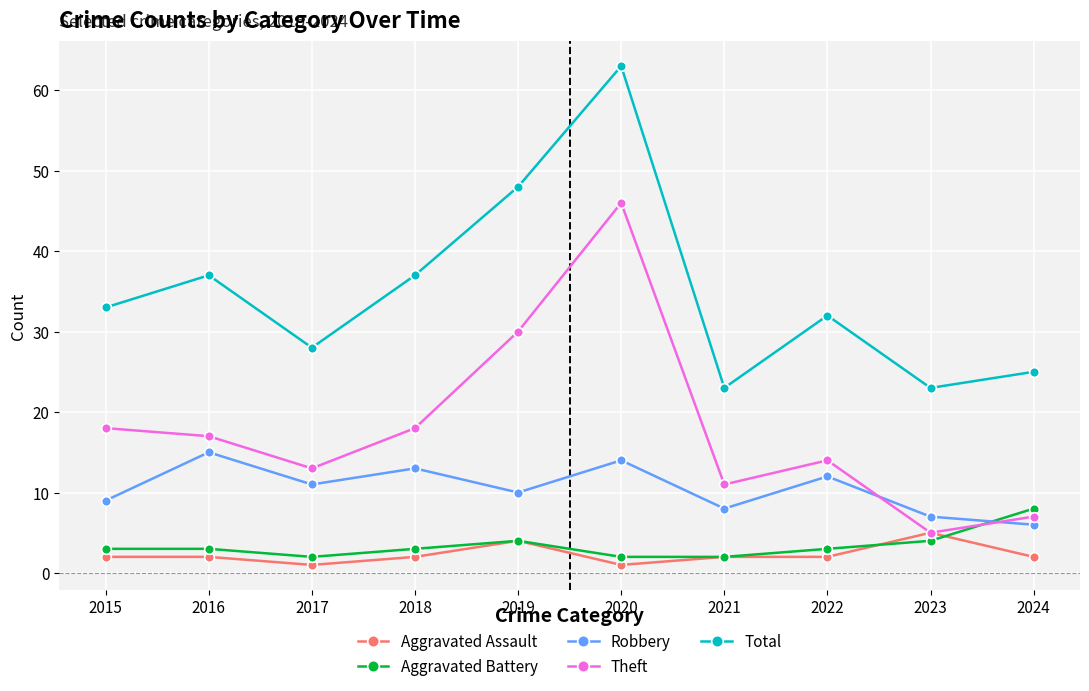

What is the difference between the highest and lowest values at 2018?

35